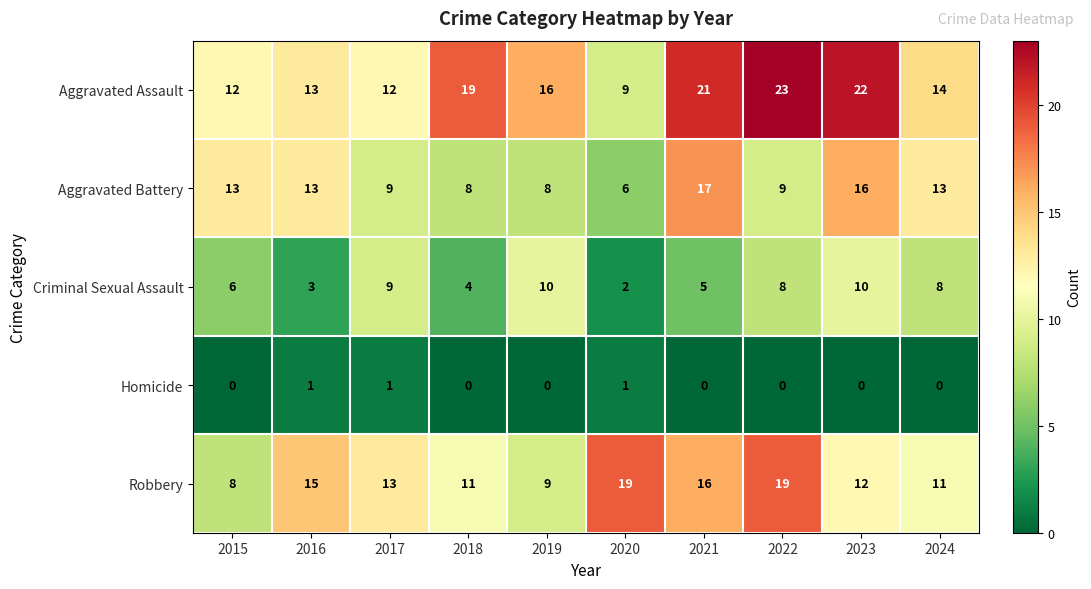

Which series has the largest total across all categories?

Aggravated Assault